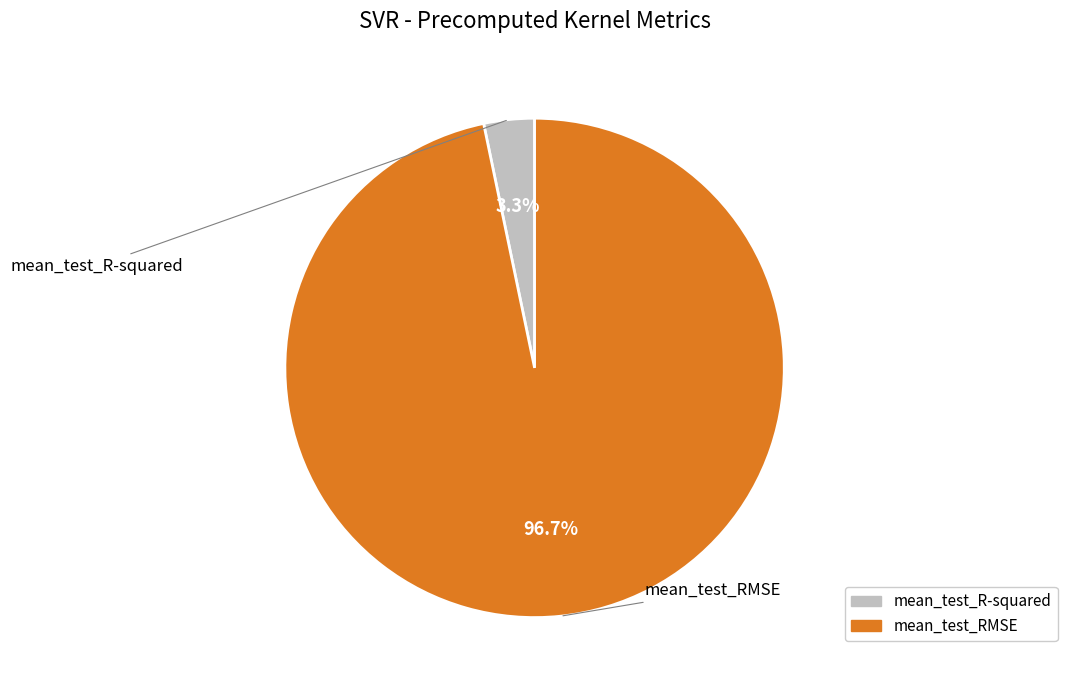

The mean_test_R-squared slice represents 3% of the pie. True or false?

True